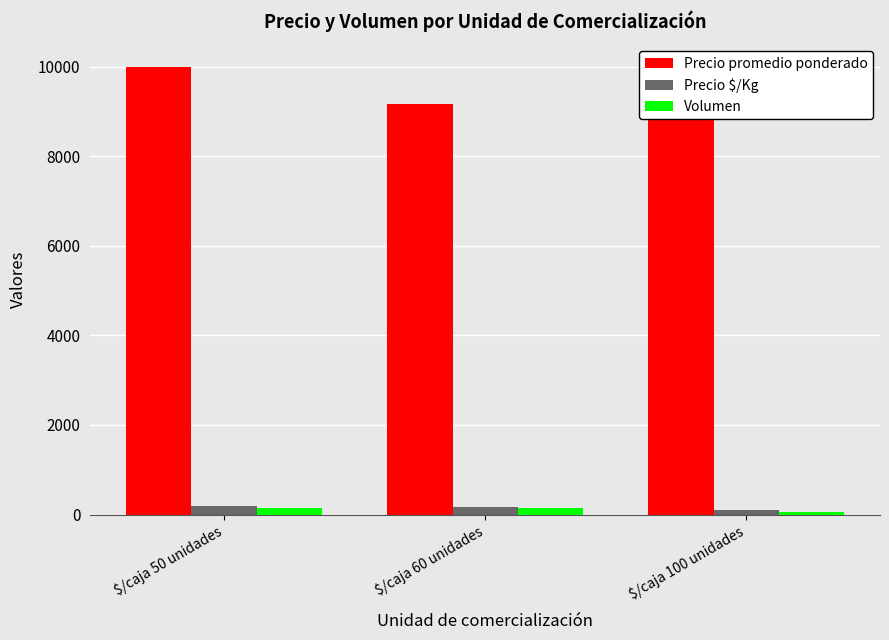

How many groups of bars are there?

3